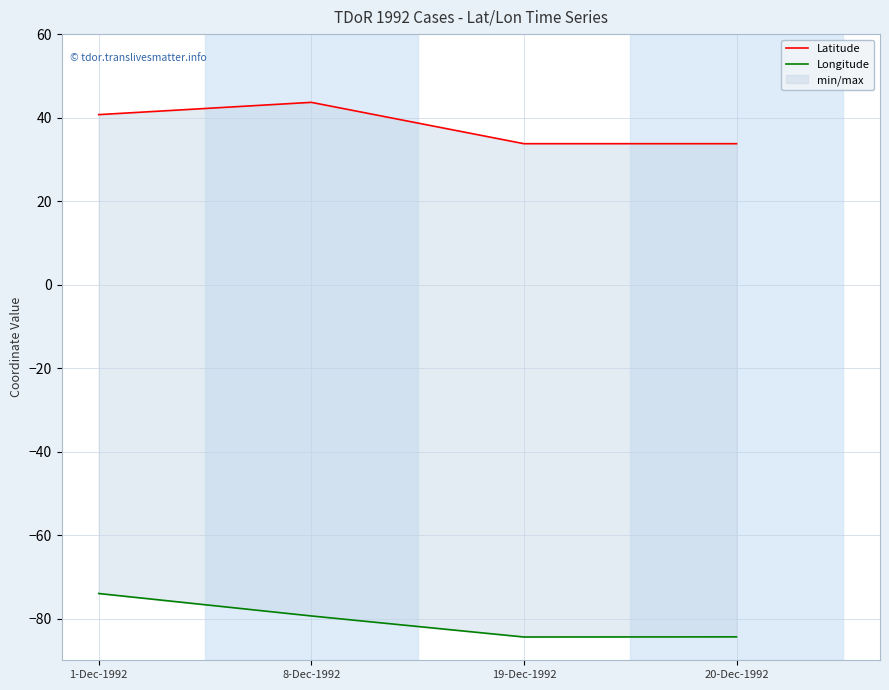

Reading right to left, extract all data points from this chart.

Latitude: 33.7	33.8	43.7	40.7
Longitude: -84.4	-84.4	-79.4	-74.0